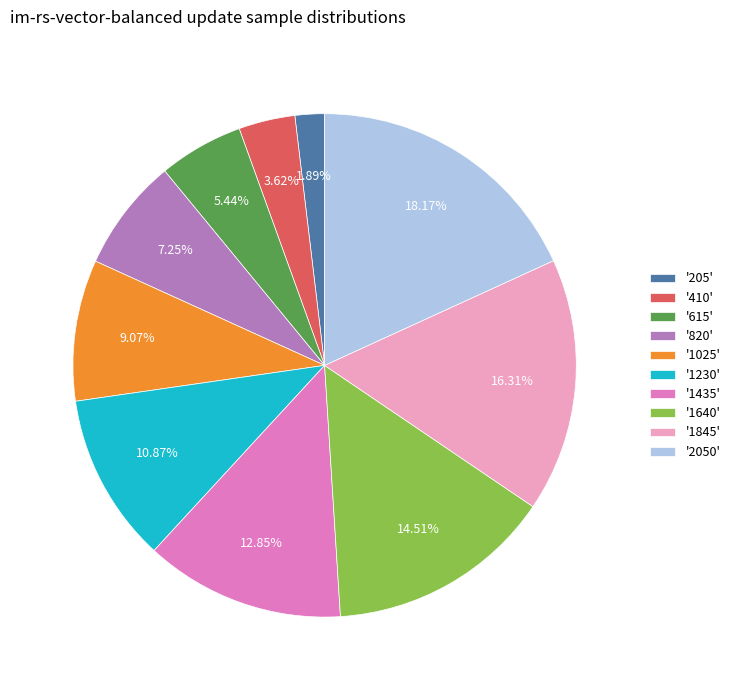

Approximately how many times larger is the value at '820' compared to '205'?

3.8